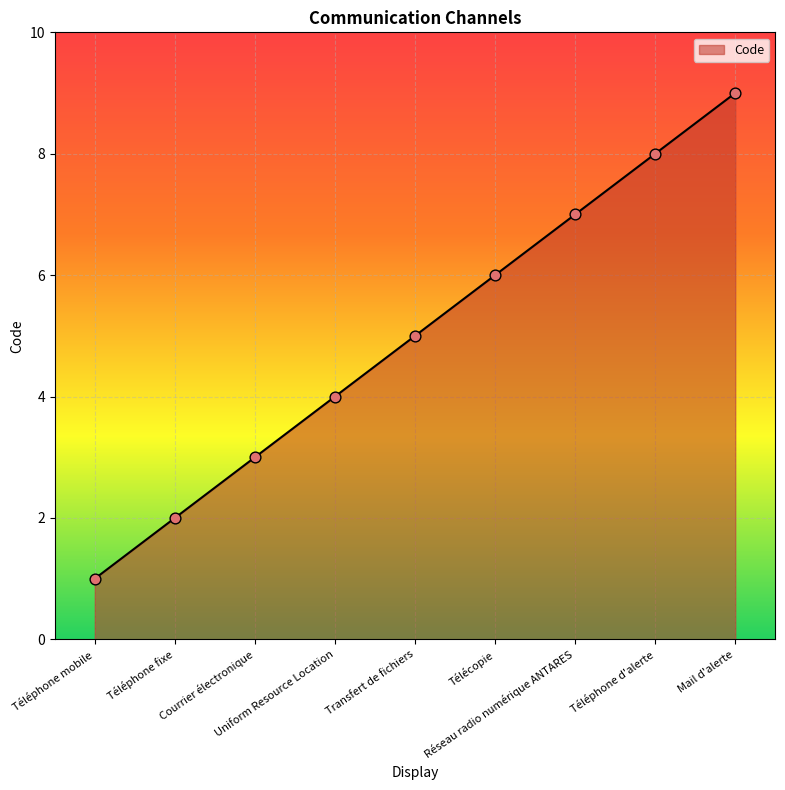

What is the change in value from Téléphone mobile to Mail d'alerte?

+8